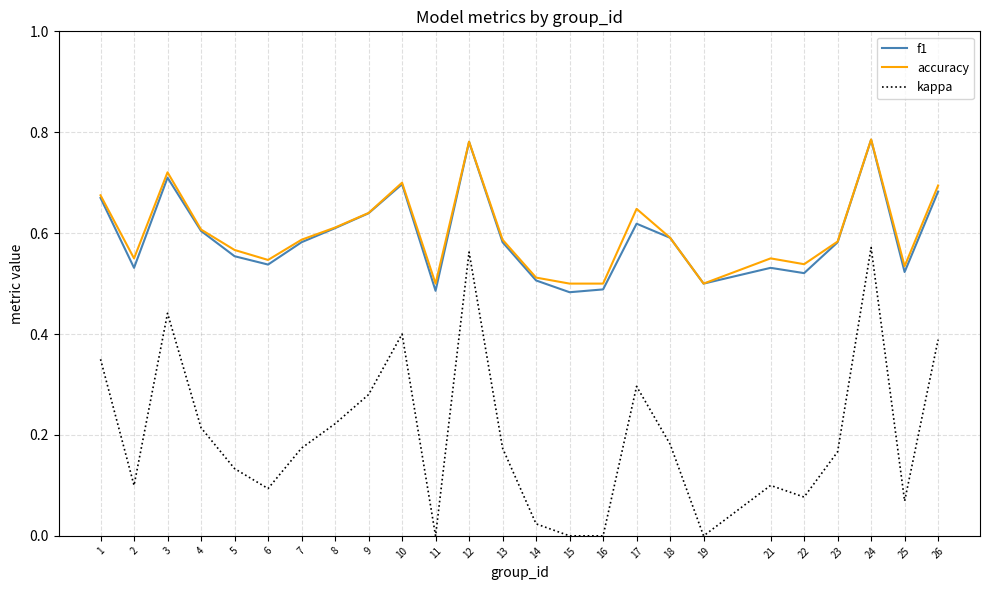

Where is the first local minimum for kappa?

2